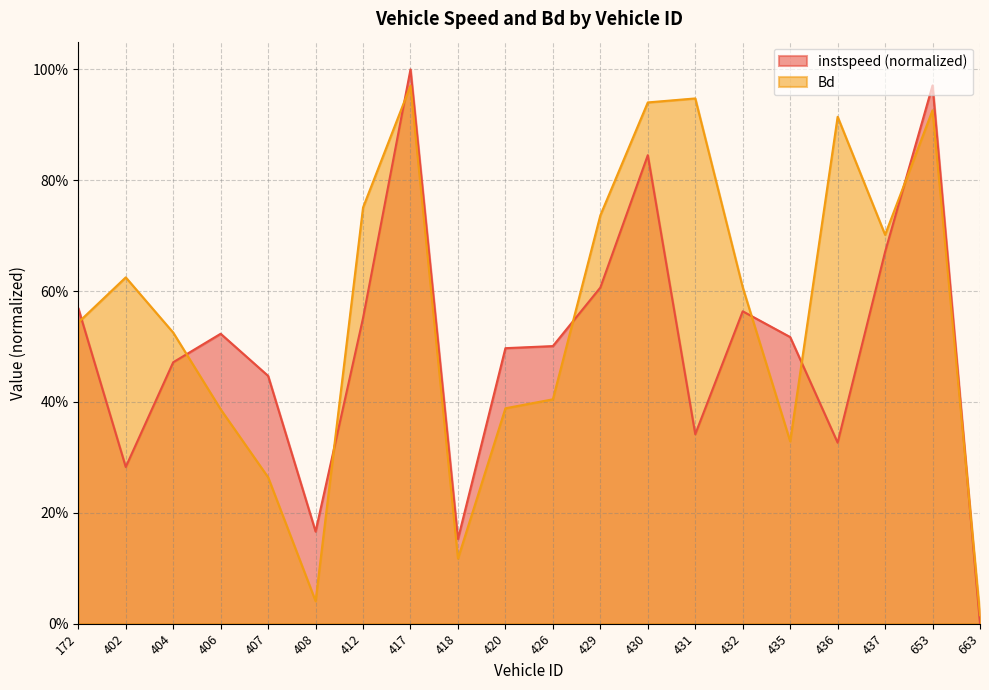

Does the chart display data point markers on the line(s)?

No